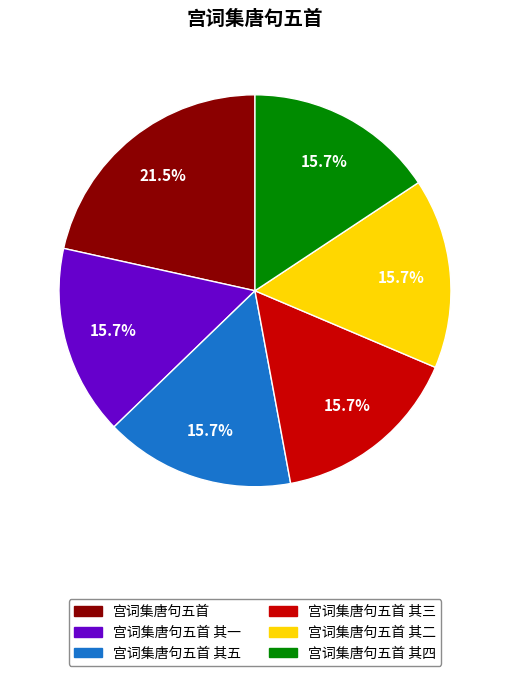

True or false: 宫词集唐句五首 其一 accounts for 16% of the total.

True